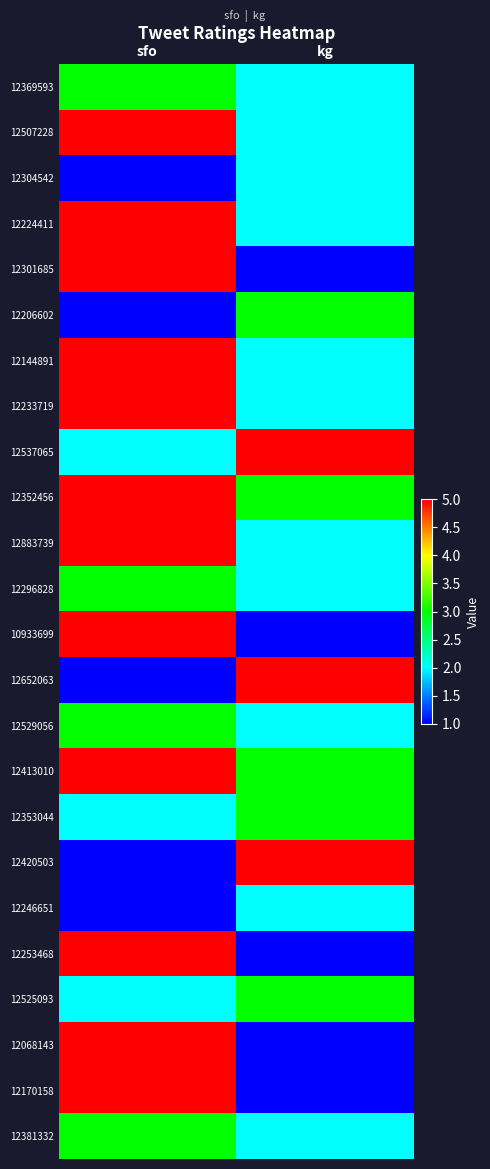

What is the spread (max minus min) of values at sfo?

4